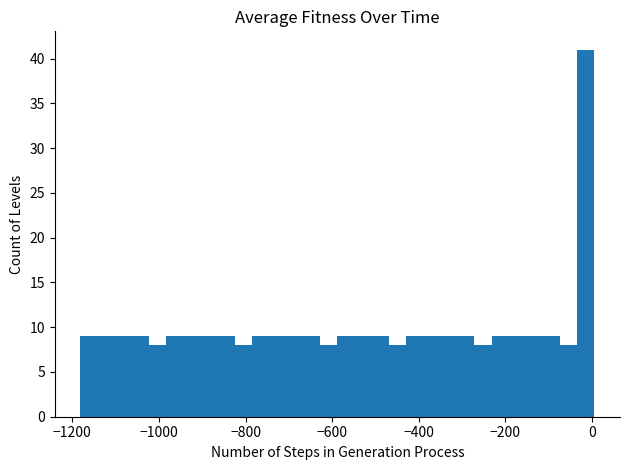

Around what value on the x-axis is the tallest bar? Give the approximate position of its centre, as read against the axis.

-20